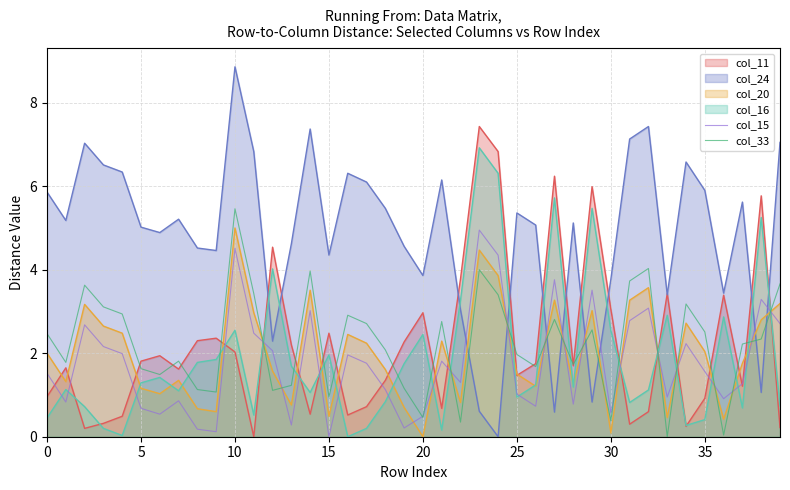

The value of col_15 at 25 is 0.3. True or false?

False